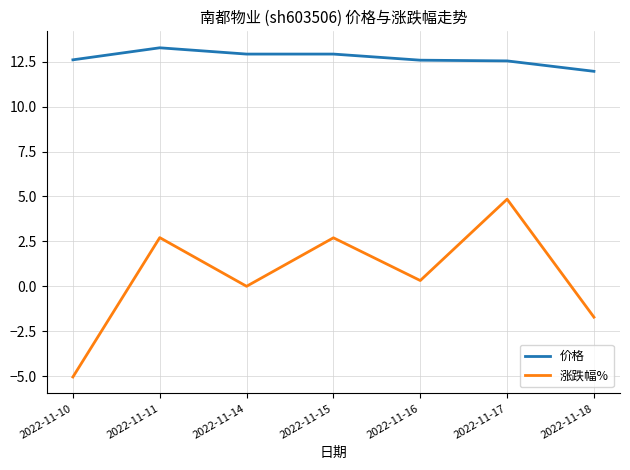

True or false: 价格 and 涨跌幅% cross at least once.

False